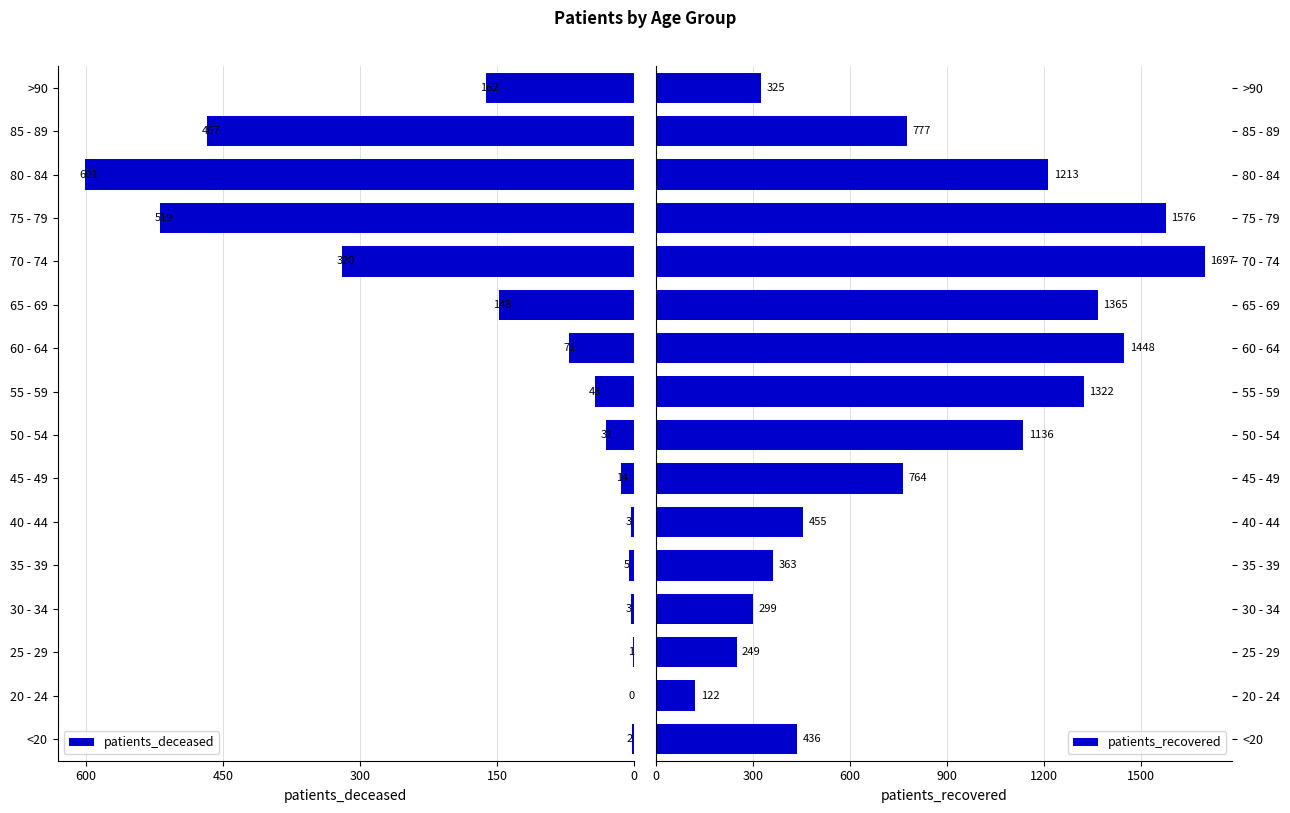

What is the maximum value for patients_deceased?

601